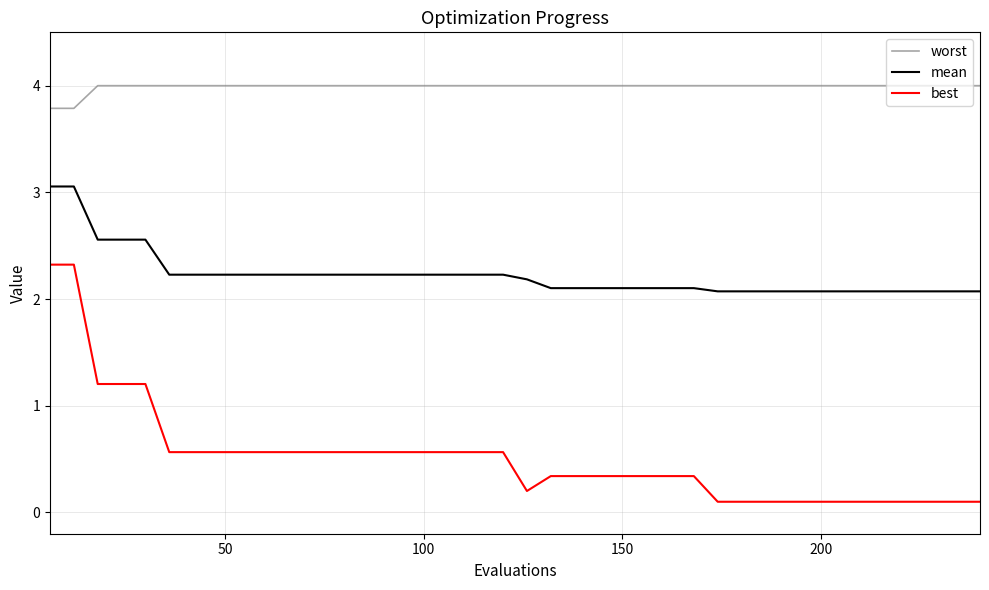

Reading left to right, list all the values displayed in this chart.

worst: 3.8	3.8	4.0	4.0	4.0	4.0	4.0	4.0	4.0	4.0	4.0	4.0	4.0	4.0	4.0	4.0	4.0	4.0	4.0	4.0	4.0	4.0	4.0	4.0	4.0	4.0	4.0	4.0	4.0	4.0	4.0	4.0	4.0	4.0	4.0	4.0	4.0	4.0	4.0	4.0
mean: 3.1	3.1	2.6	2.6	2.6	2.2	2.2	2.2	2.2	2.2	2.2	2.2	2.2	2.2	2.2	2.2	2.2	2.2	2.2	2.2	2.2	2.1	2.1	2.1	2.1	2.1	2.1	2.1	2.1	2.1	2.1	2.1	2.1	2.1	2.1	2.1	2.1	2.1	2.1	2.1
best: 2.3	2.3	1.2	1.2	1.2	0.6	0.6	0.6	0.6	0.6	0.6	0.6	0.6	0.6	0.6	0.6	0.6	0.6	0.6	0.6	0.2	0.3	0.3	0.3	0.3	0.3	0.3	0.3	0.1	0.1	0.1	0.1	0.1	0.1	0.1	0.1	0.1	0.1	0.1	0.1